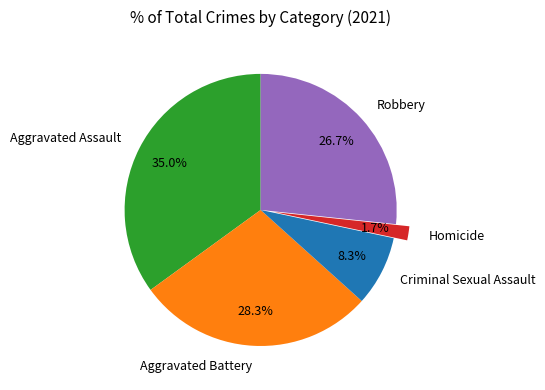

Rank the categories by value from highest to lowest.

Aggravated Assault, Aggravated Battery, Robbery, Criminal Sexual Assault, Homicide